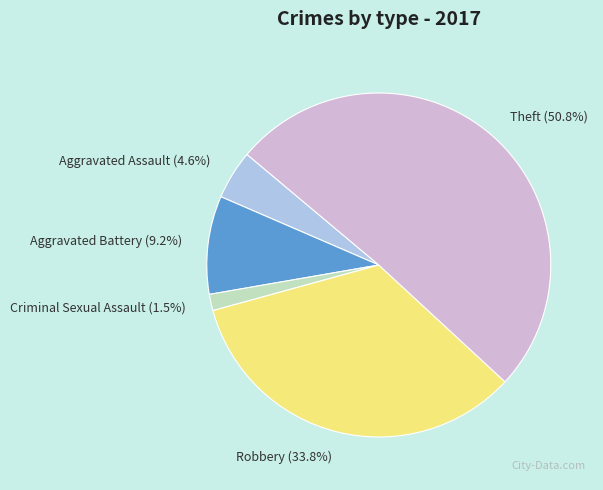

How many segments does this pie chart have?

5